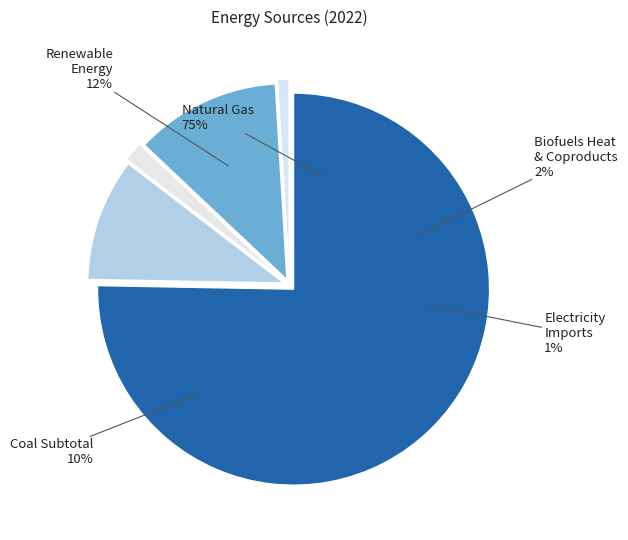

Combined, do Coal Subtotal and Natural Gas account for over 50%?

Yes